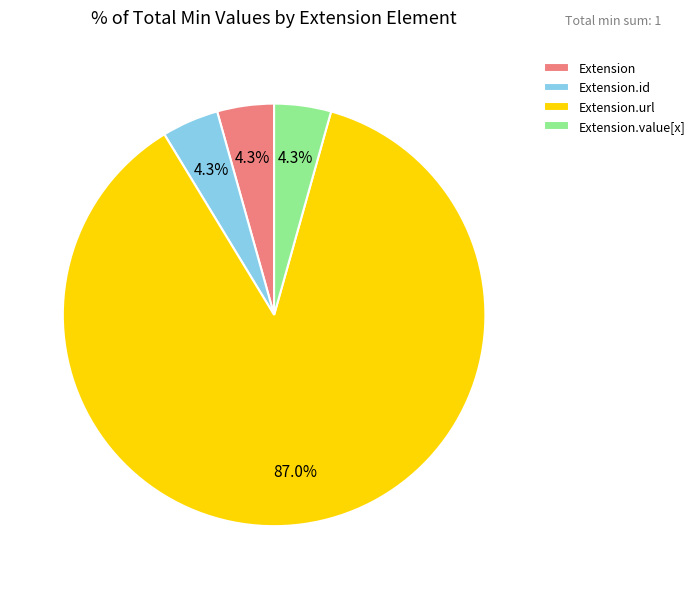

Which category has the biggest portion of the pie?

Extension.url